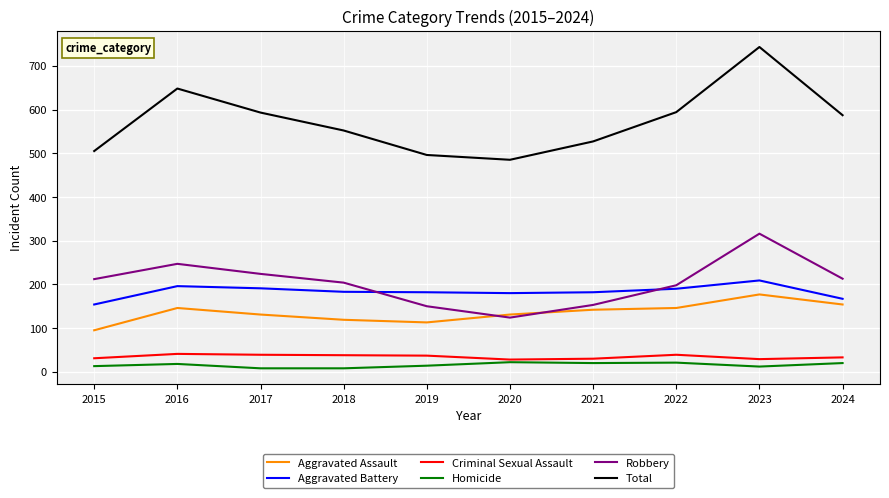

True or false: Total and Aggravated Battery cross at least once.

False